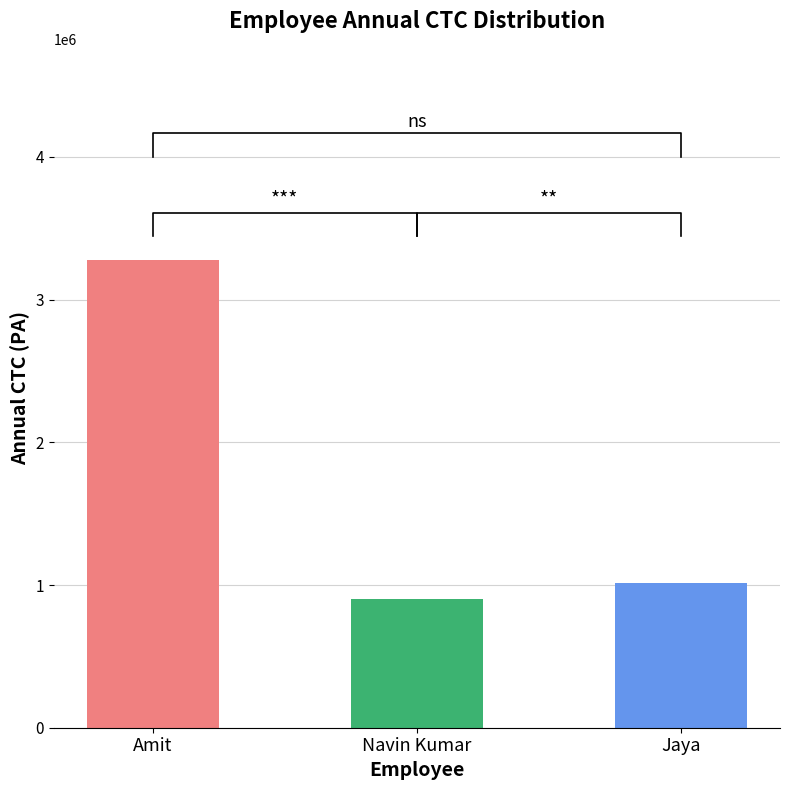

What is the greatest value displayed?

3280848